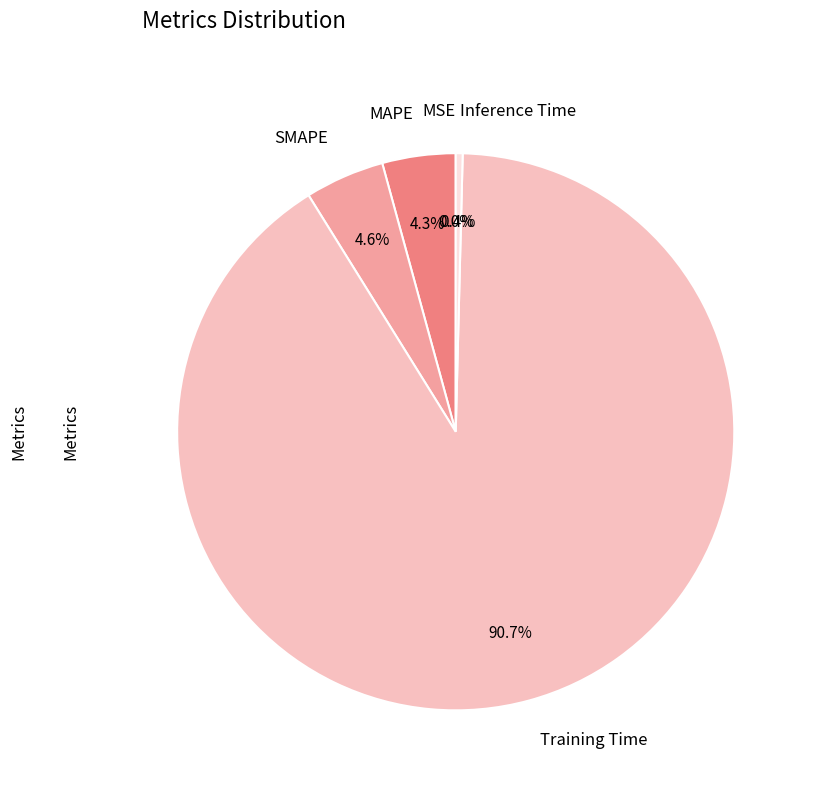

The MAPE slice represents 4% of the pie. True or false?

True